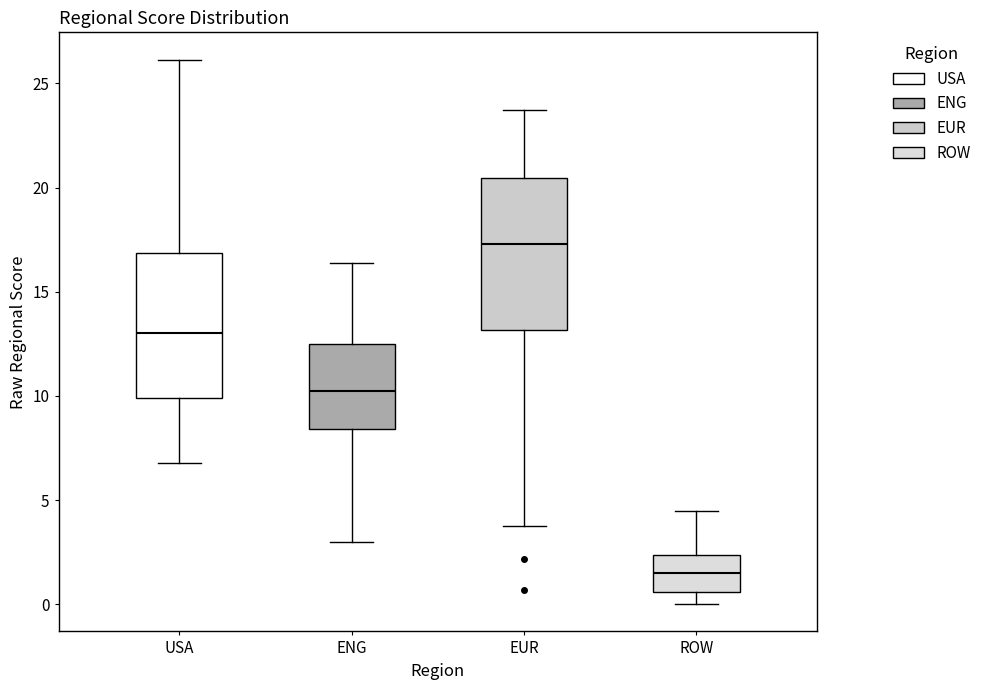

Where does the lower whisker of the box for ENG end on the y-axis? The values are not printed on the chart, so give them approximately, as read against the axis.

3.0